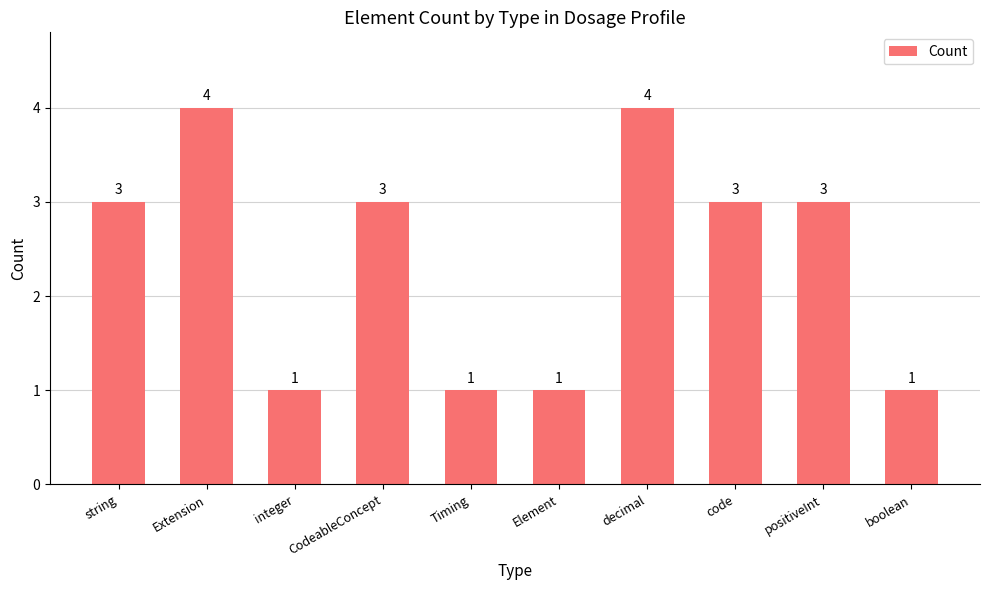

What is the value of the 10th bar from the left?

1